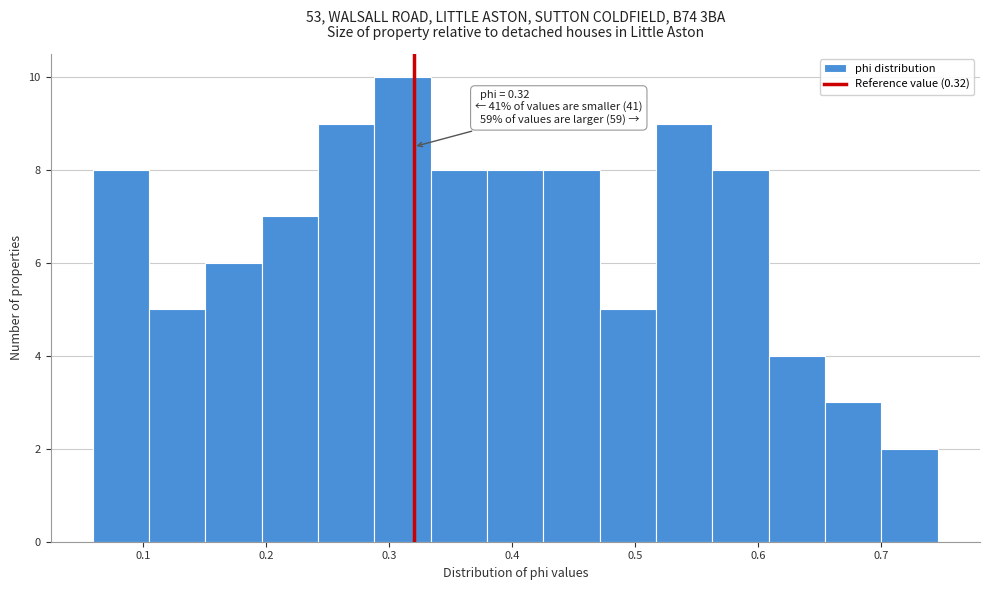

Over which range of the x-axis is the bar tallest?

0.29 to 0.33